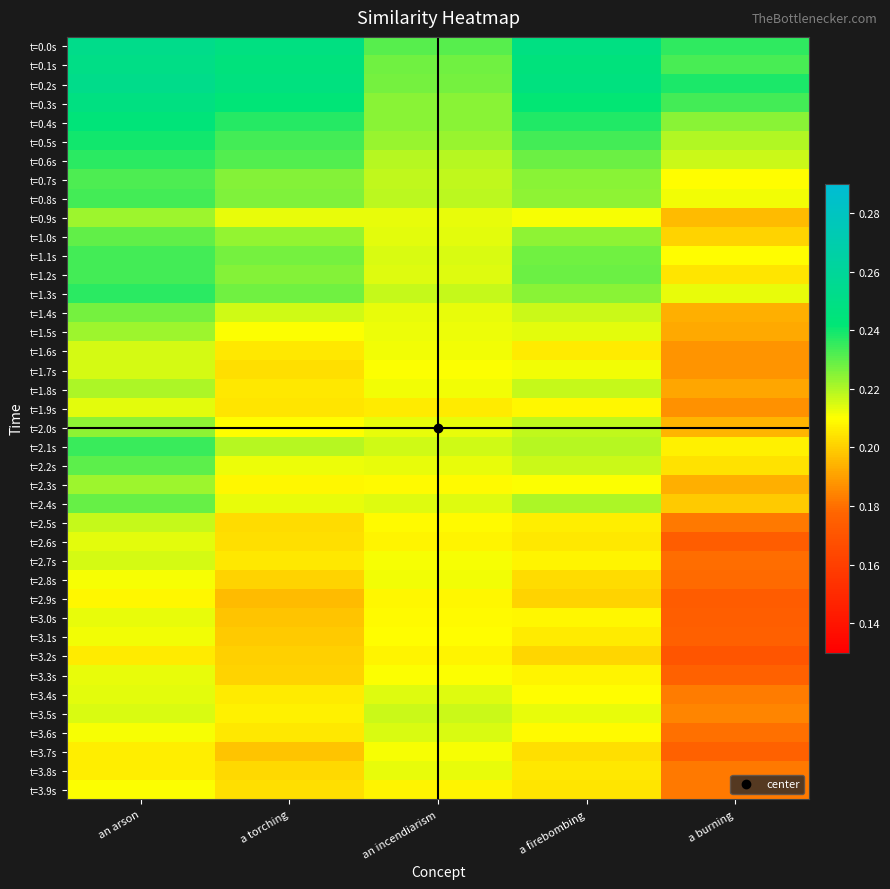

What is the spread (max minus min) of values at a torching?

0.1